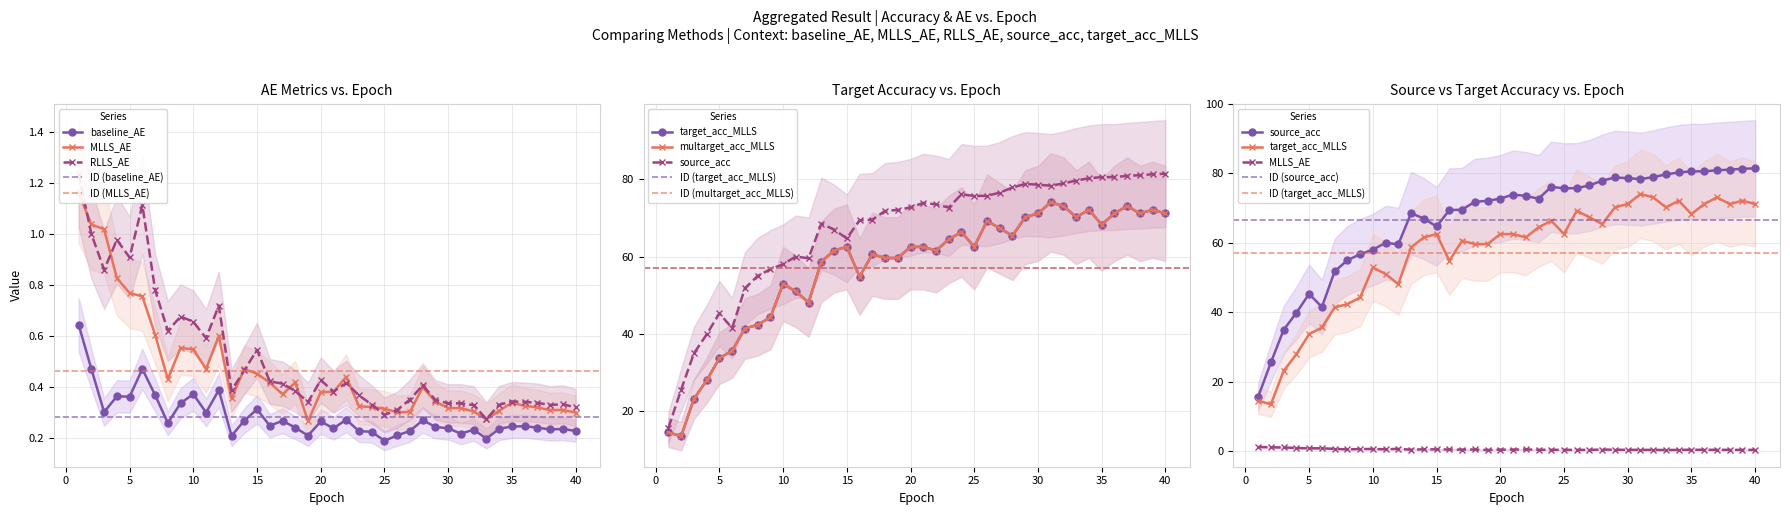

Which category has the lowest value in the RLLS_AE series?

33